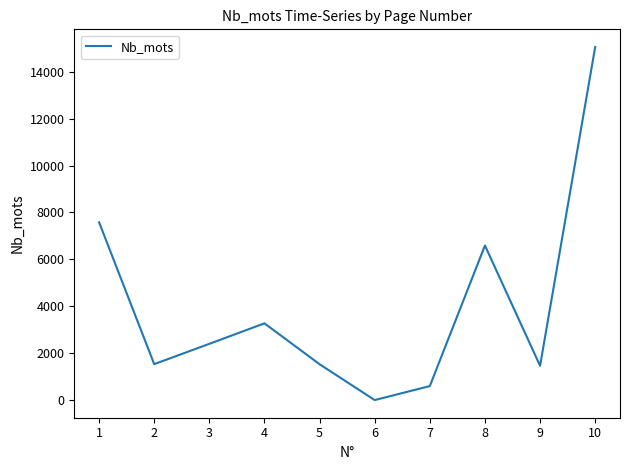

Count the number of categories in the chart.

10